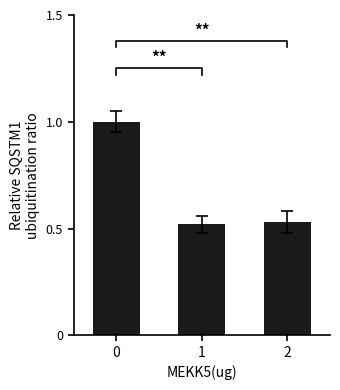

Does the chart contain stacked bars?

No